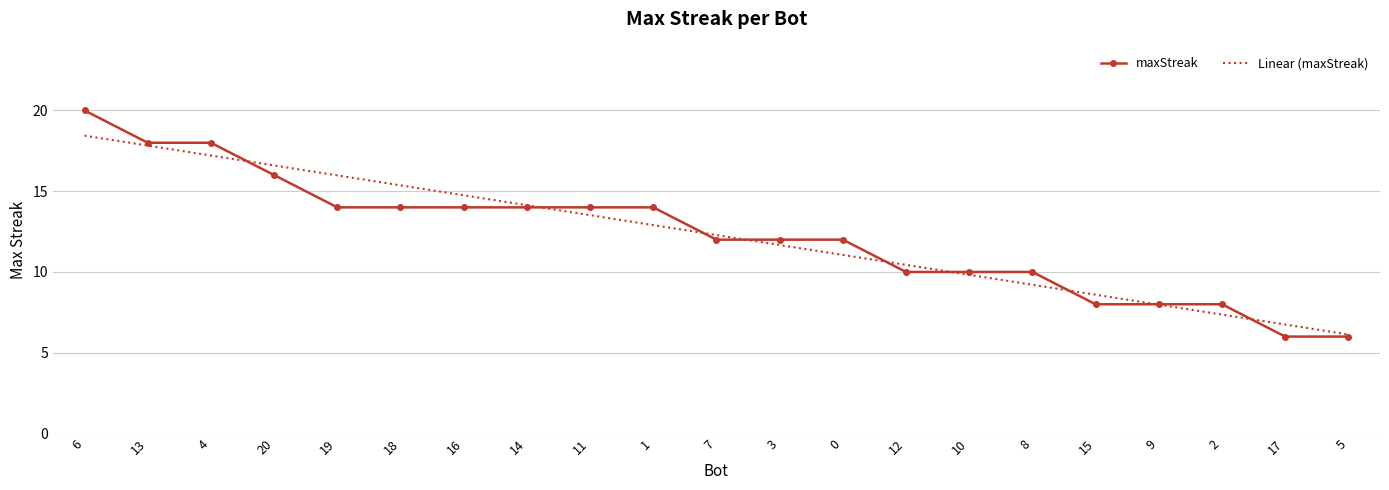

Which series has the largest range (max minus min)?

maxStreak